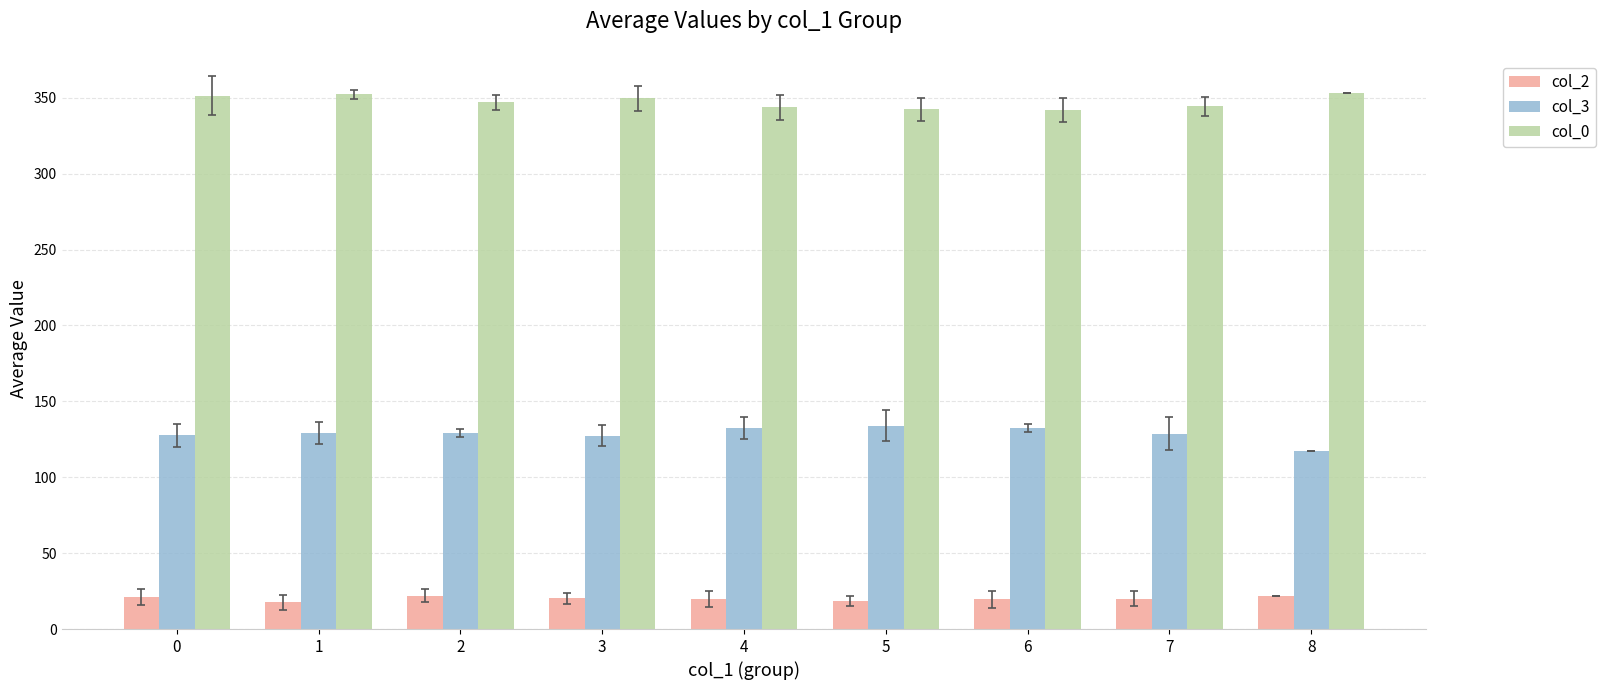

What is the smallest value displayed?

17.5